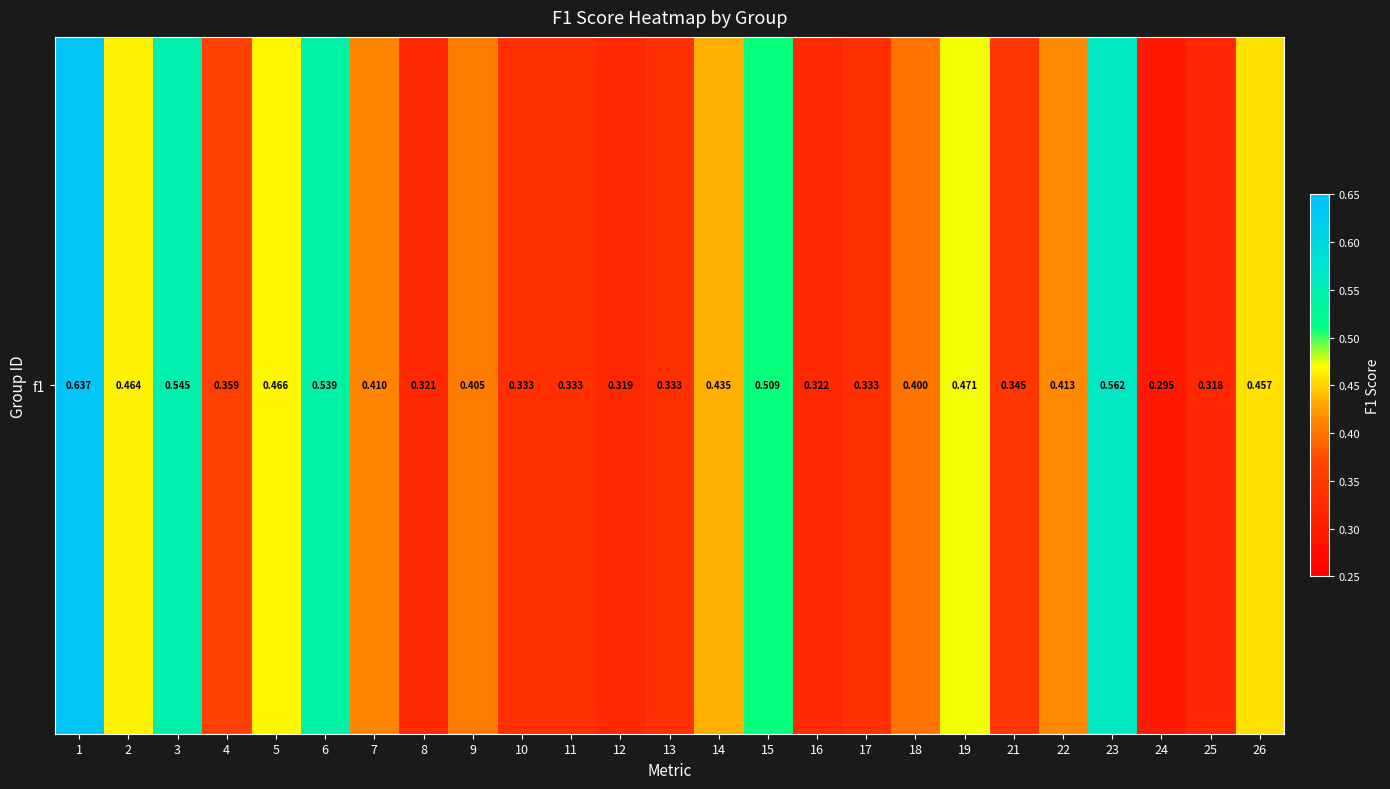

What is the maximum value shown in the chart?

0.6